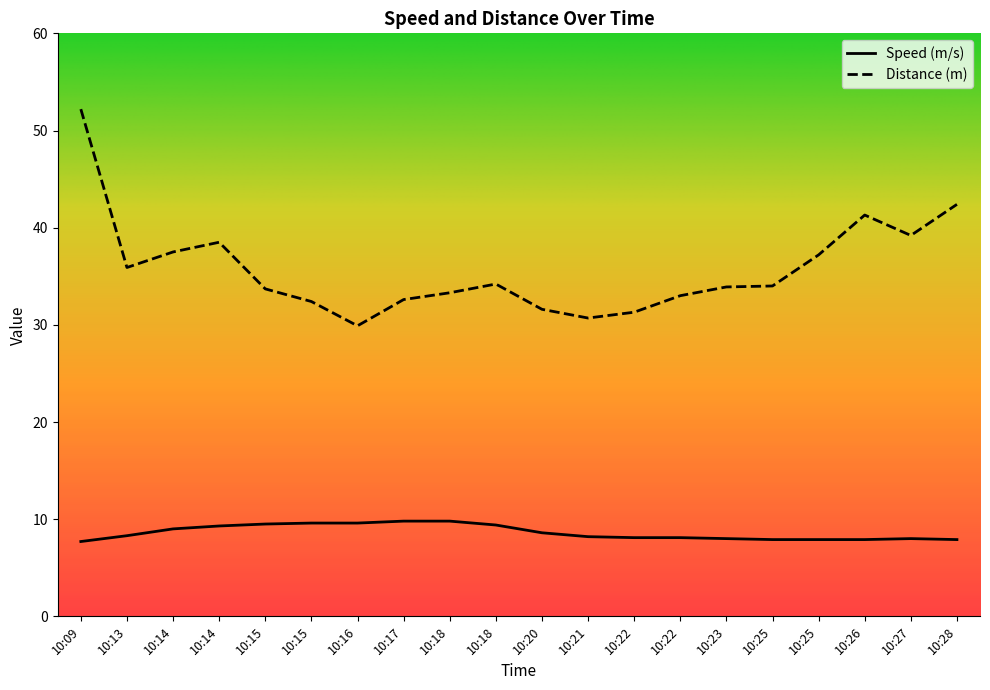

True or false: Speed (m/s) has a value of 4.5 at 10:18.

False